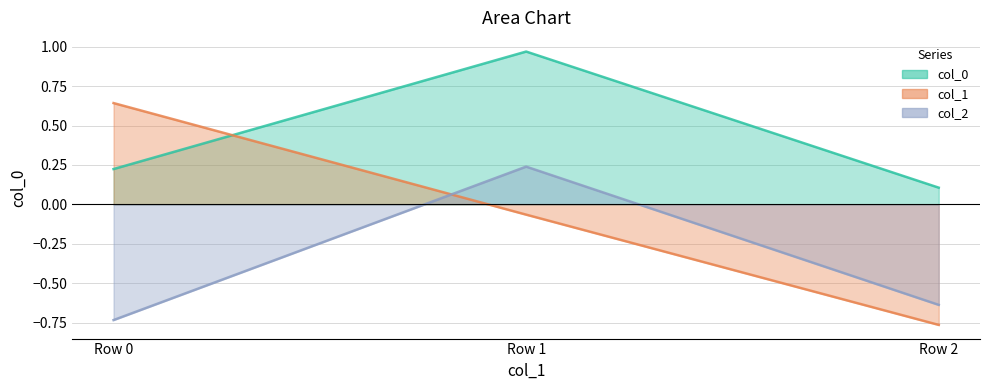

At how many categories does at least one series exceed 0?

3